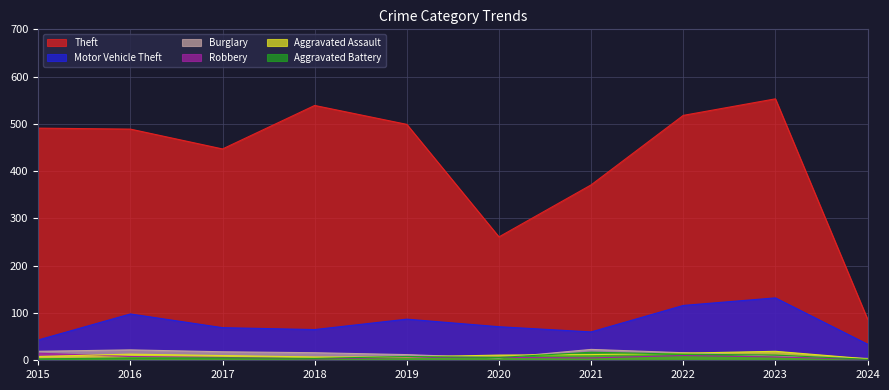

In Robbery, how many points are higher than both neighbors (excluding endpoints)?

1